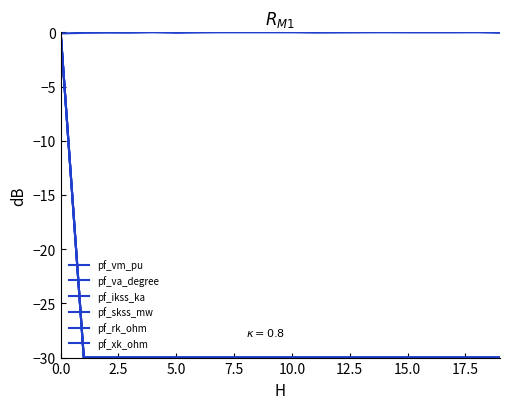

True or false: pf_va_degree and pf_skss_mw intersect in this chart.

False